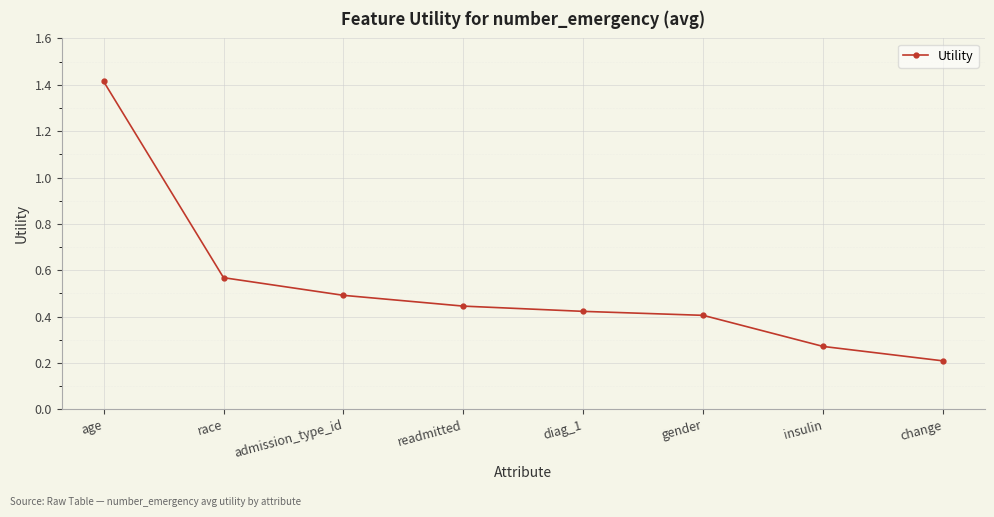

The value at change is 0.2. True or false?

True